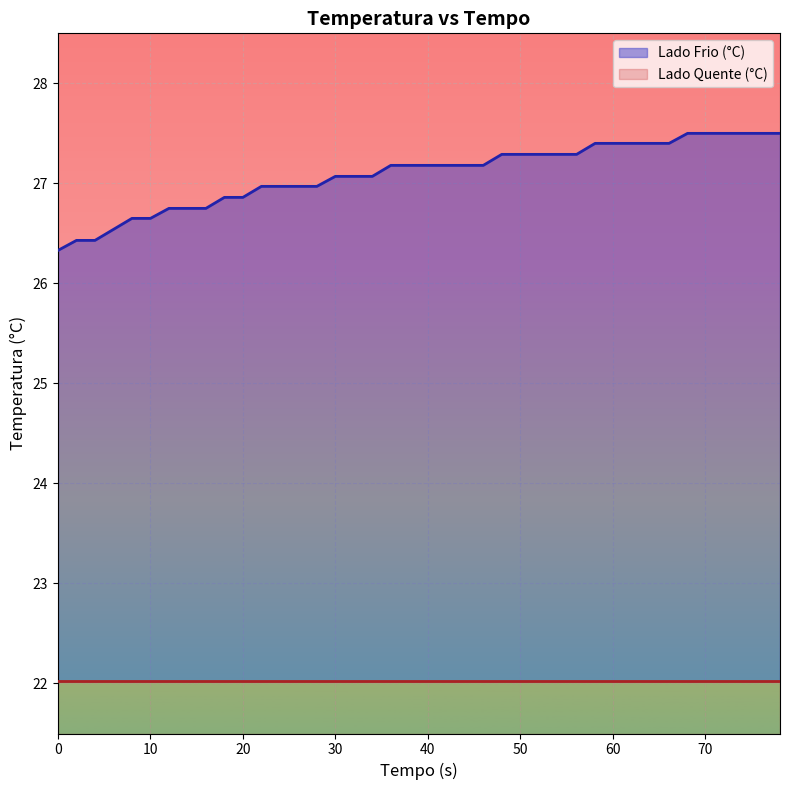

Reading left to right, what are all the values shown in this chart?

0=26.3	2=26.4	4=26.4	6=26.5	8=26.6	10=26.6	12=26.8	14=26.8	16=26.8	18=26.9	20=26.9	22=27.0	24=27.0	26=27.0	28=27.0	30=27.1	32=27.1	34=27.1	36=27.2	38=27.2	40=27.2	42=27.2	44=27.2	46=27.2	48=27.3	50=27.3	52=27.3	54.1=27.3	56.1=27.3	58.1=27.4	60.1=27.4	62.1=27.4	64.1=27.4	66.1=27.4	68.1=27.5	70.1=27.5	72.1=27.5	74.1=27.5	76.1=27.5	78.1=27.5